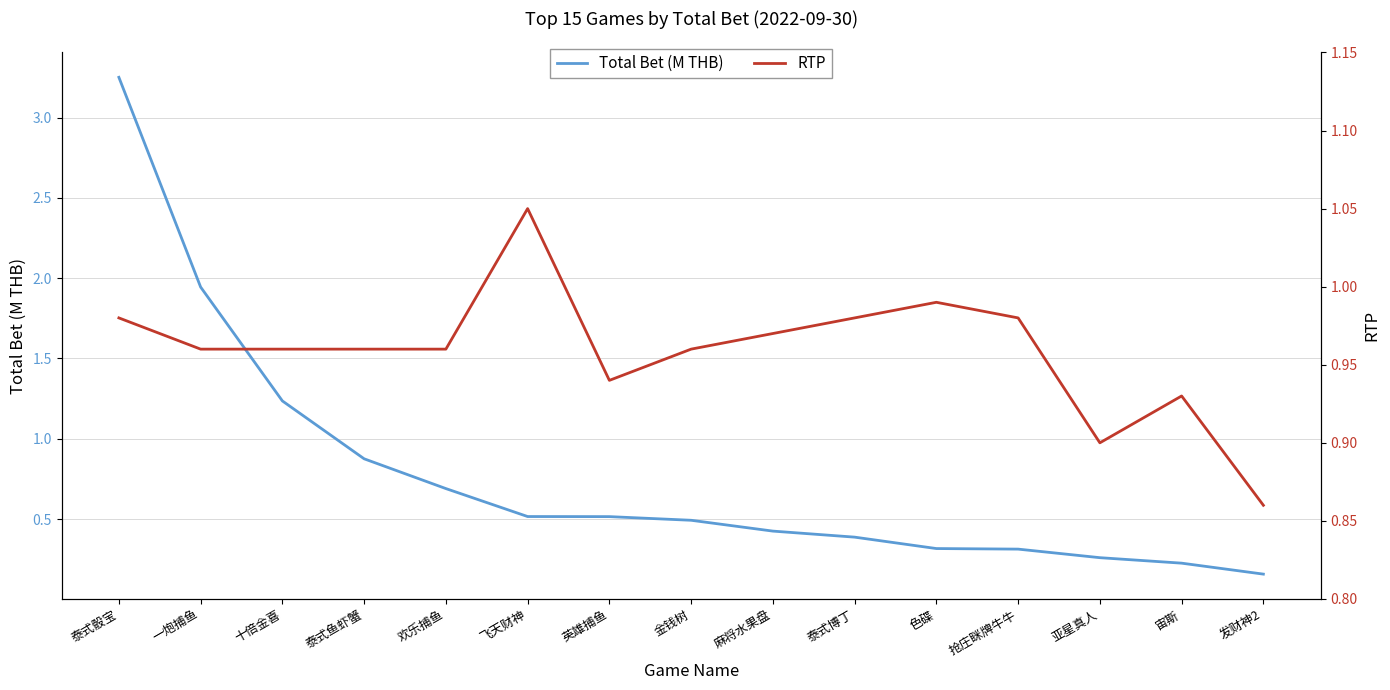

What is the total value across all series at 色碟?

1.3